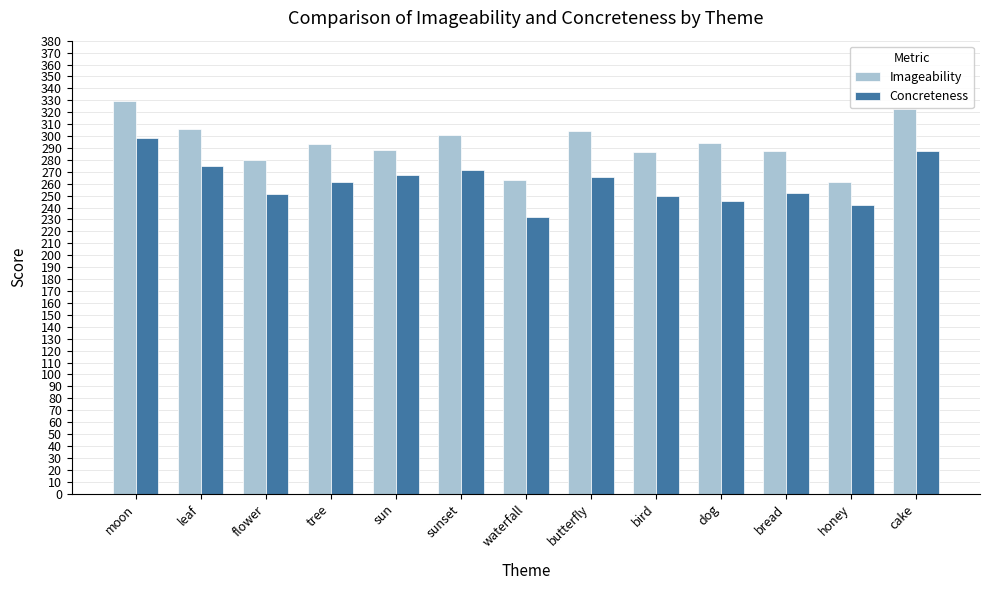

What are all the series names shown in the legend?

Imageability, Concreteness